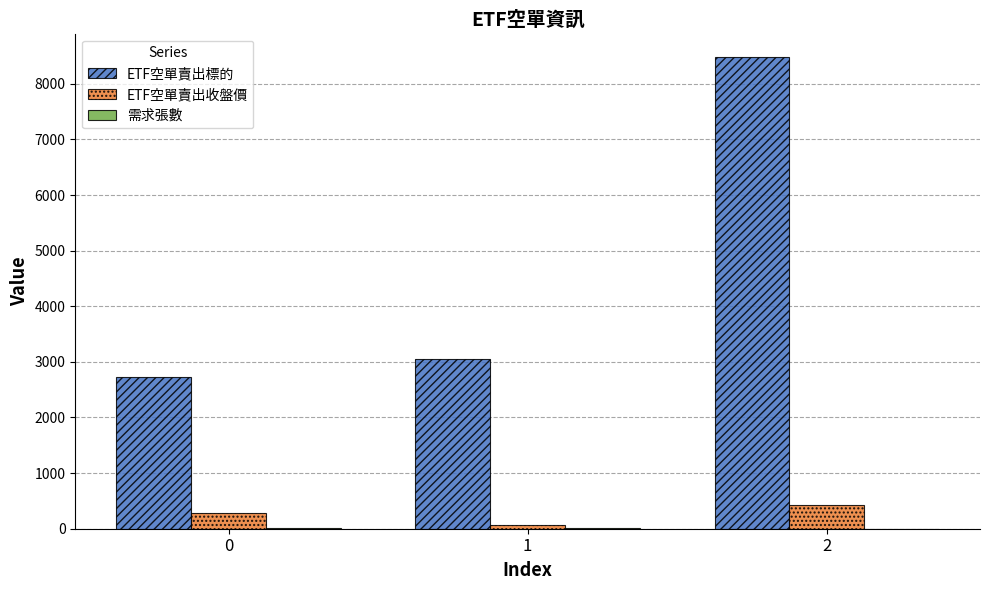

What is the average value of the ETF空單賣出標的 series?

4750.3